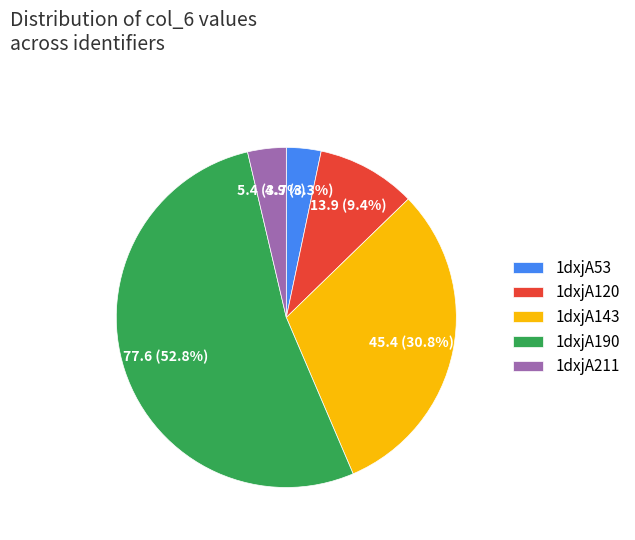

Which slice is the largest?

1dxjA190